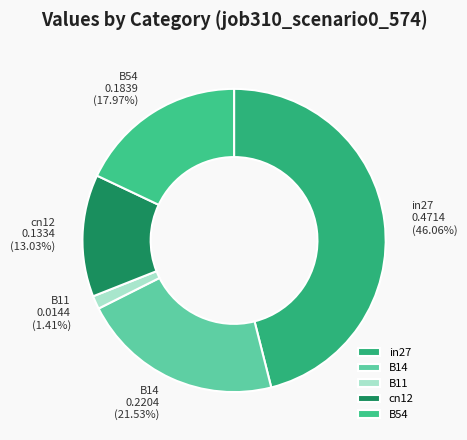

Which slice is the largest?

in27